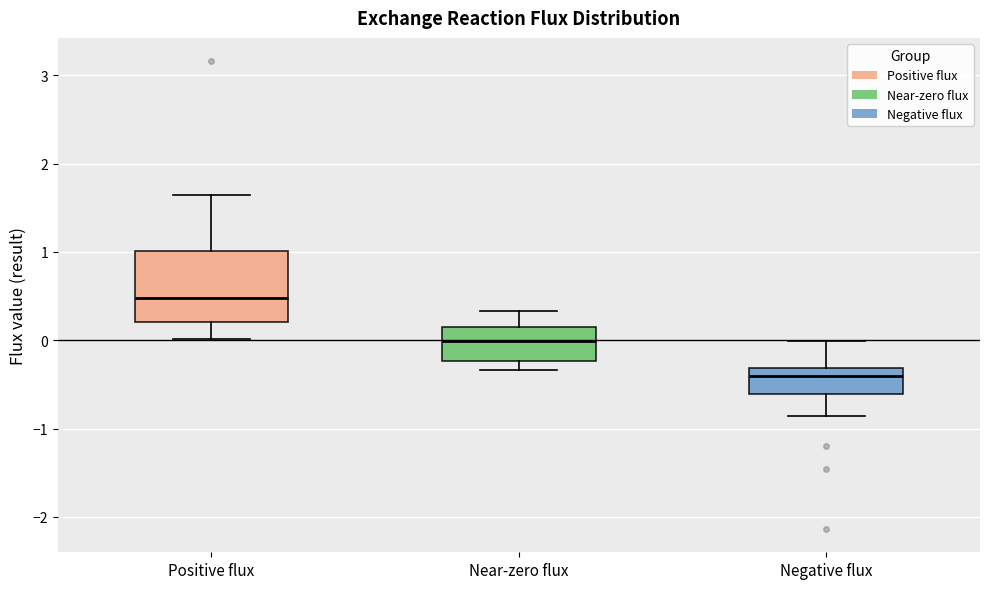

Where does the lower whisker of the box for Near-zero flux end on the y-axis? The values are not printed on the chart, so give them approximately, as read against the axis.

-0.3